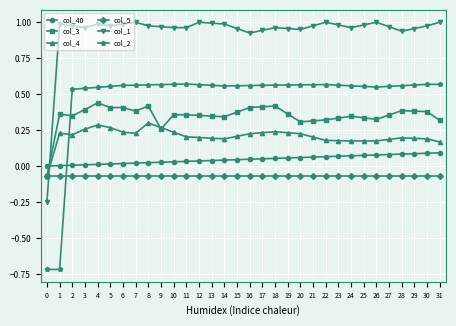

Rank the series by their maximum value, from lowest to highest.

col_5, col_40, col_4, col_3, col_2, col_1